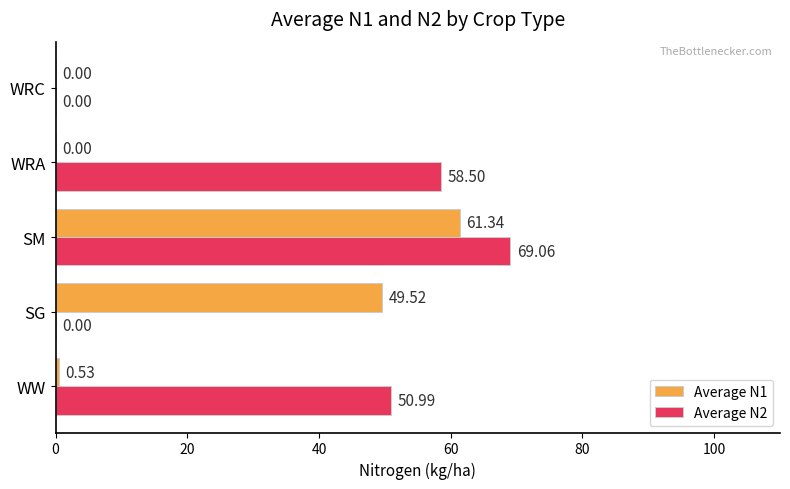

Which series changed the most between WW and WRC?

Average N2